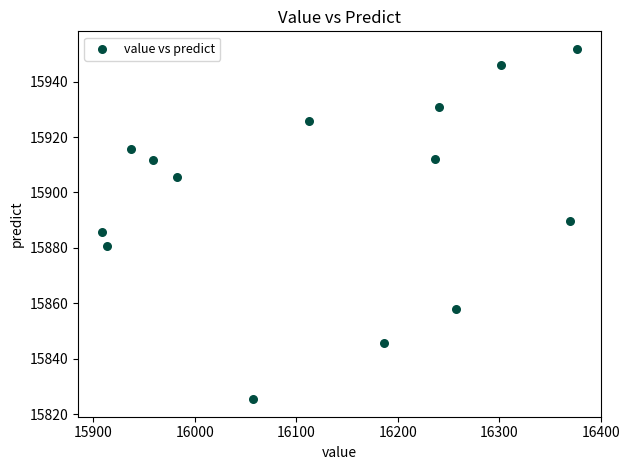

What is the range of Y values (max minus min)?

126.5